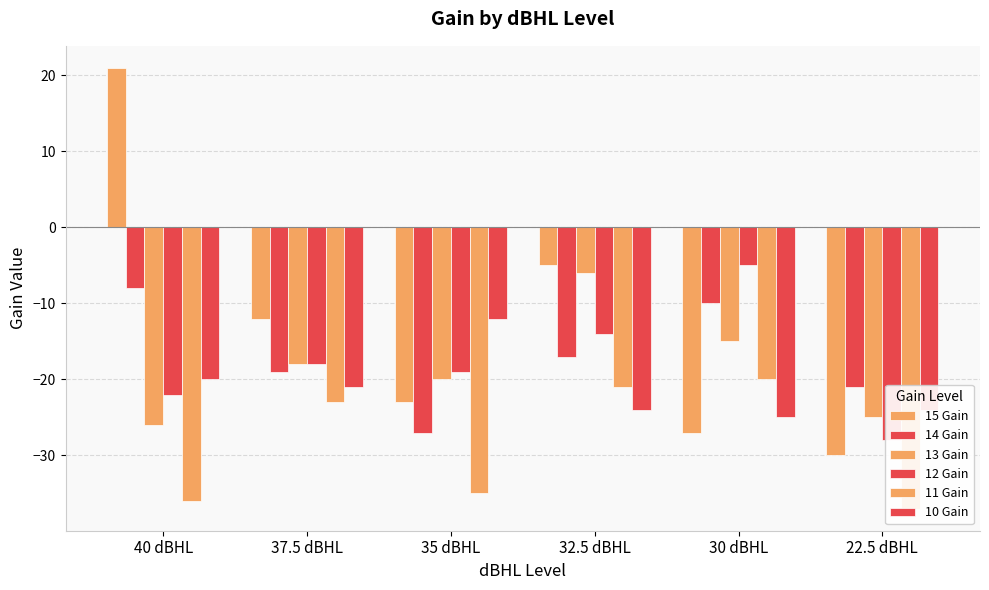

What is the spread (max minus min) of values at 37.5 dBHL?

11